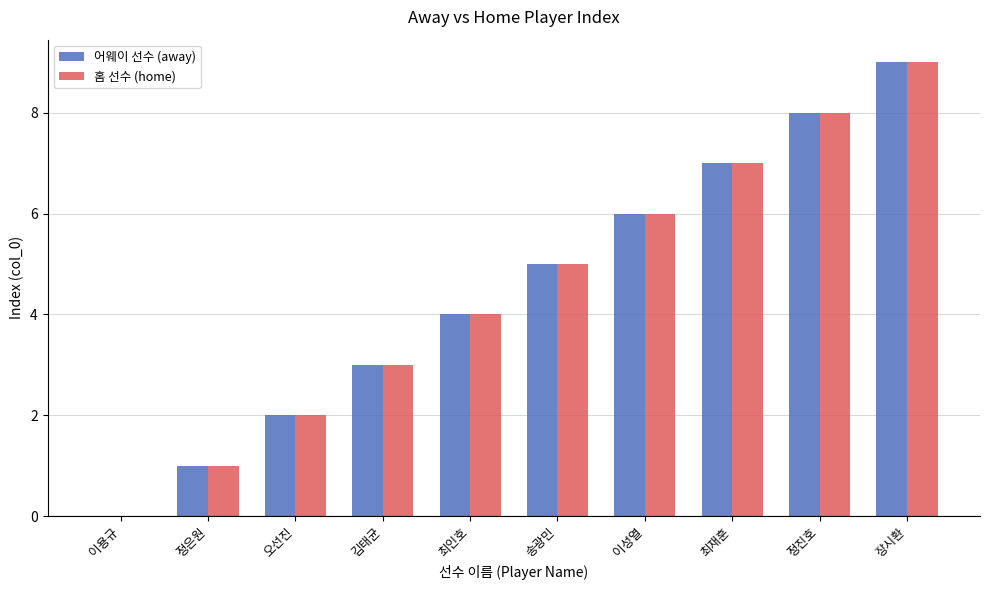

Count the number of categories in the chart.

10